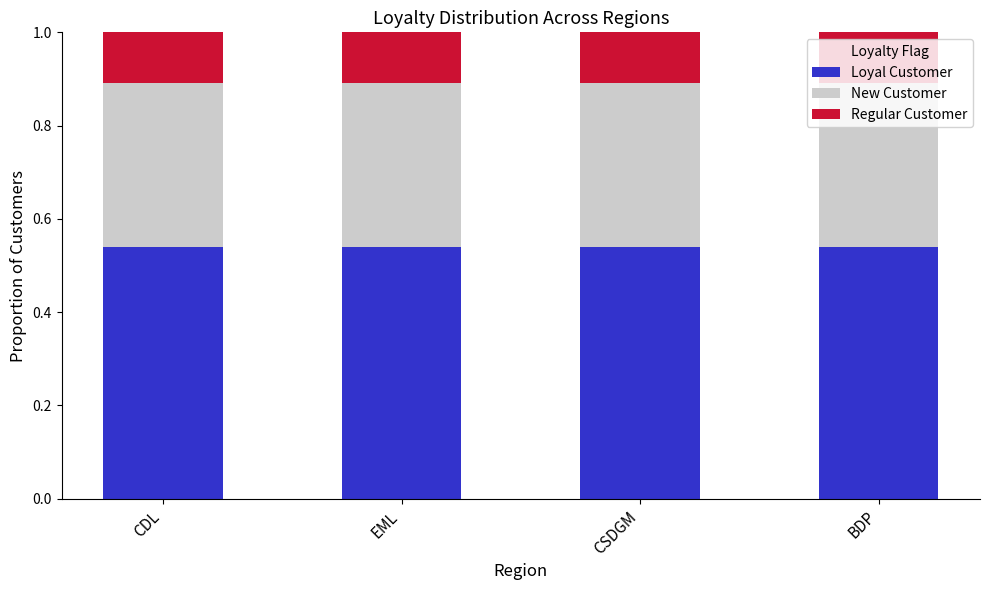

Is it true that Loyal Customer equals 0.7 at CDL?

False